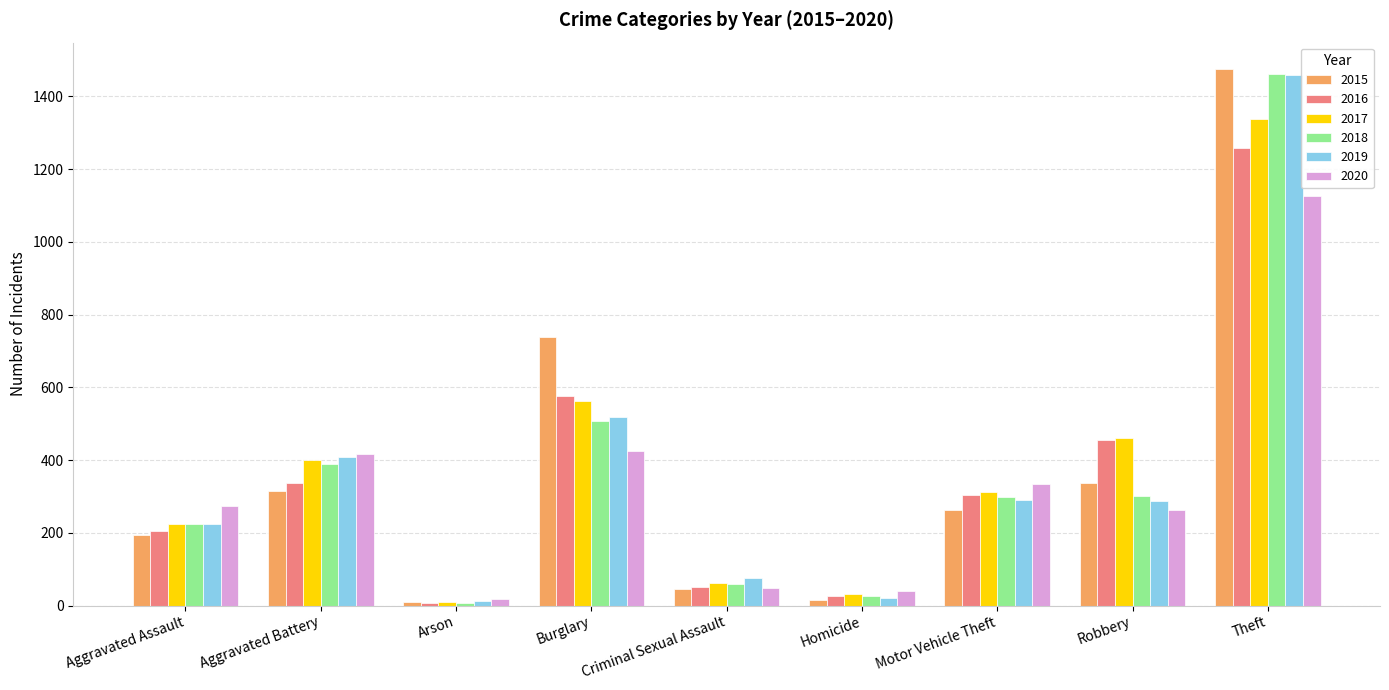

What is the approximate value of 2019 at Criminal Sexual Assault, to the nearest 50?

100